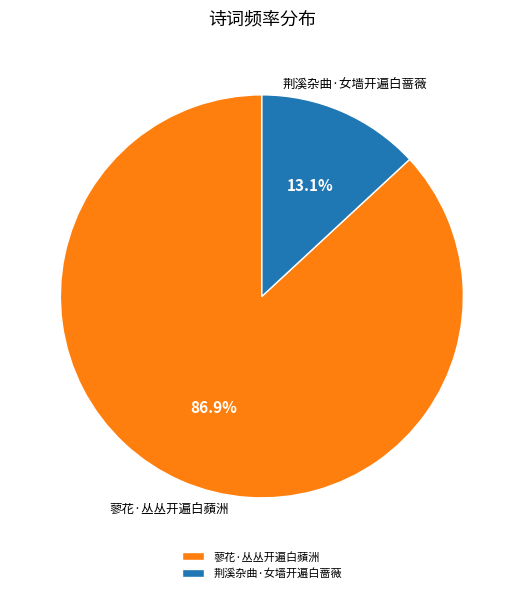

How many slices are in this pie chart?

2